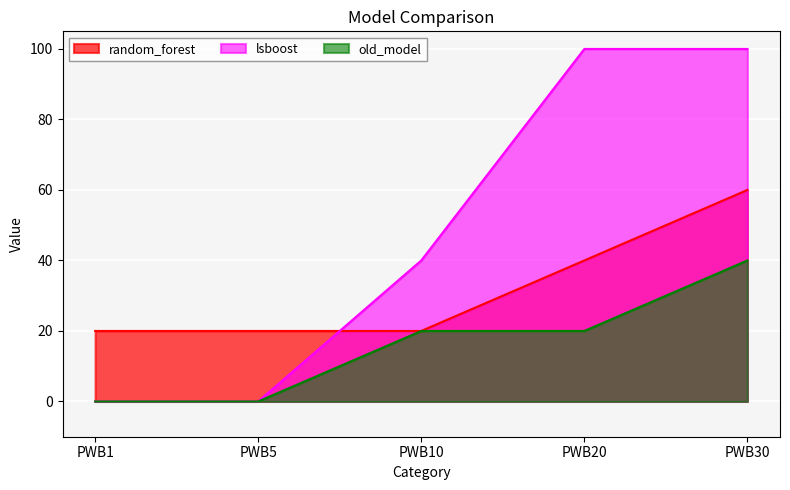

Rank the categories by old_model value from lowest to highest.

PWB1, PWB5, PWB10, PWB20, PWB30